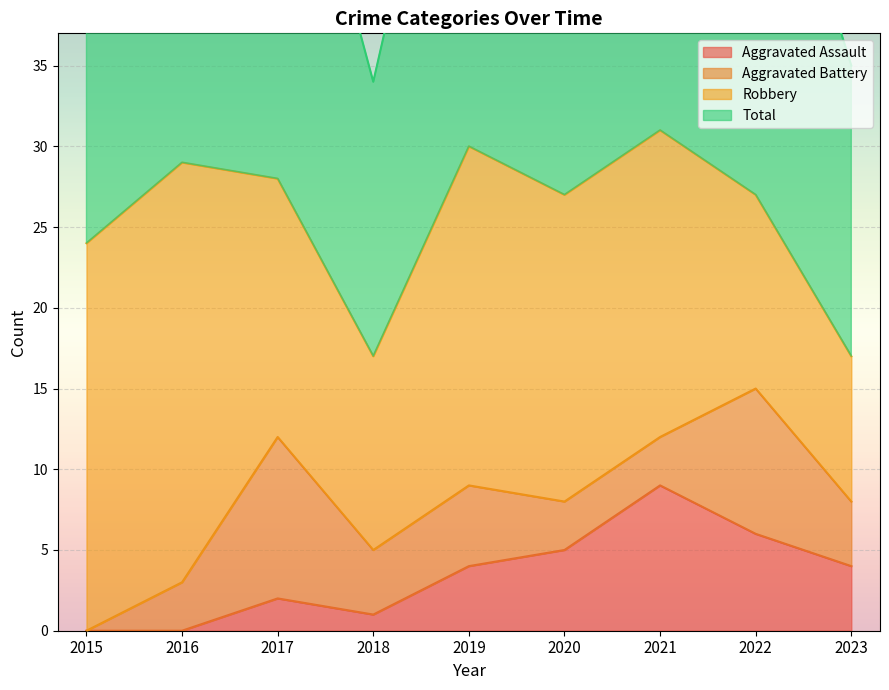

The value of Total at 2016 is 101. True or false?

False